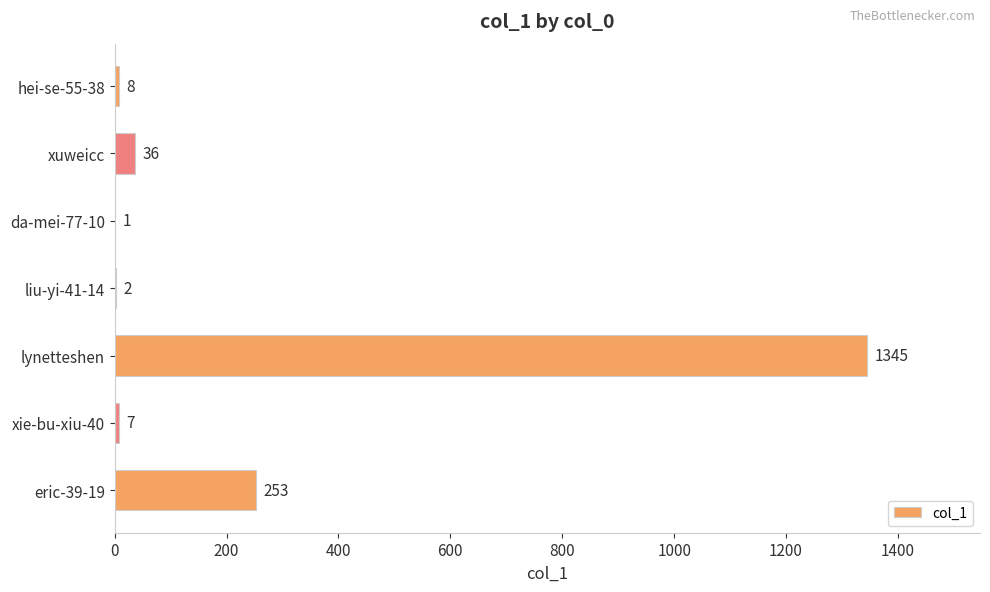

Where is the data nearest to the value 673?

eric-39-19